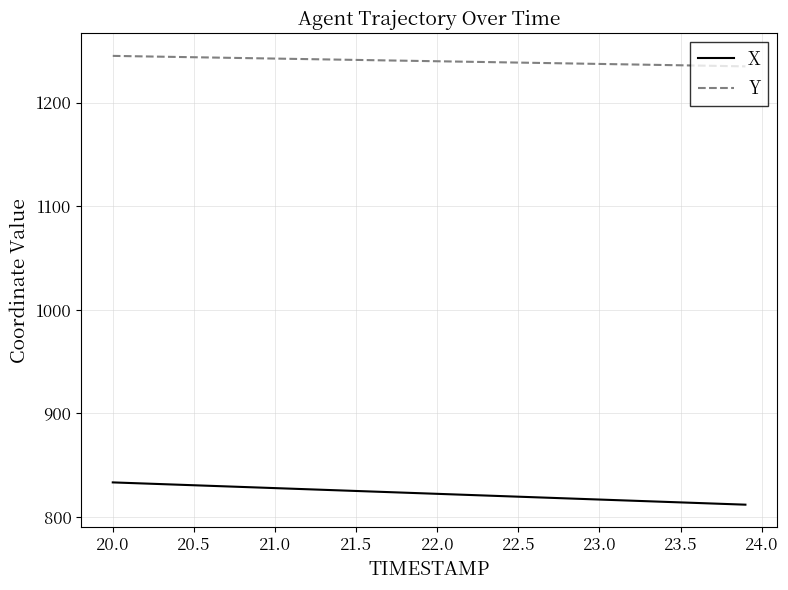

True or false: Y and X cross at least once.

False